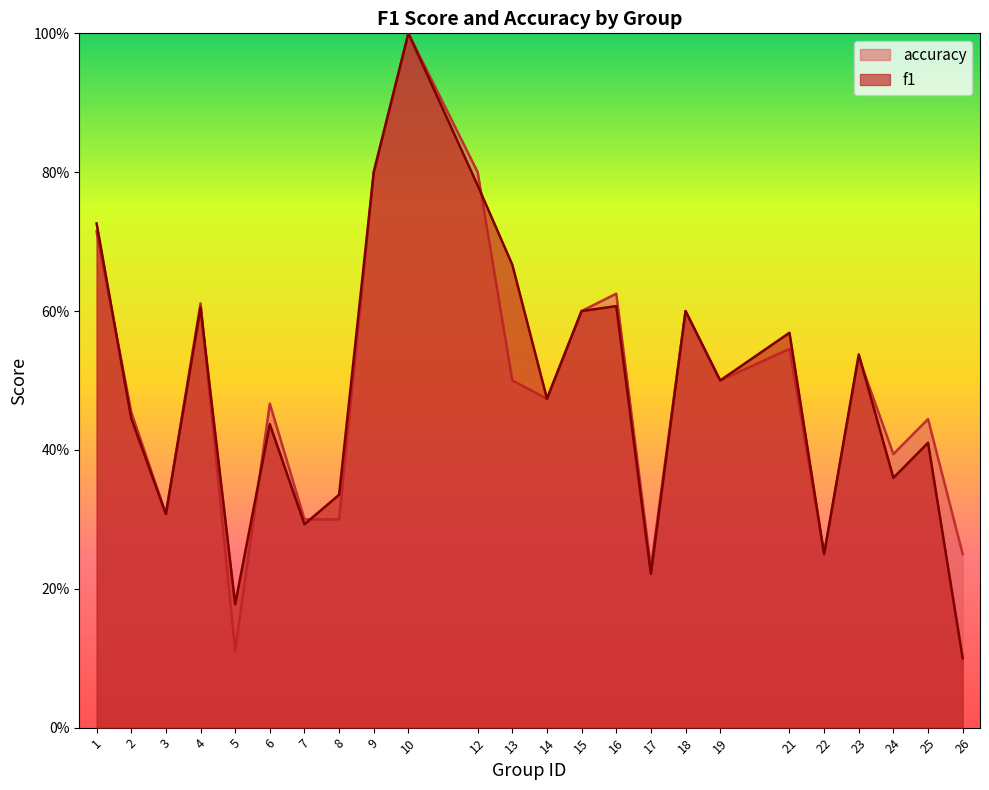

Between which two adjacent categories do accuracy and f1 first intersect?

1 and 2